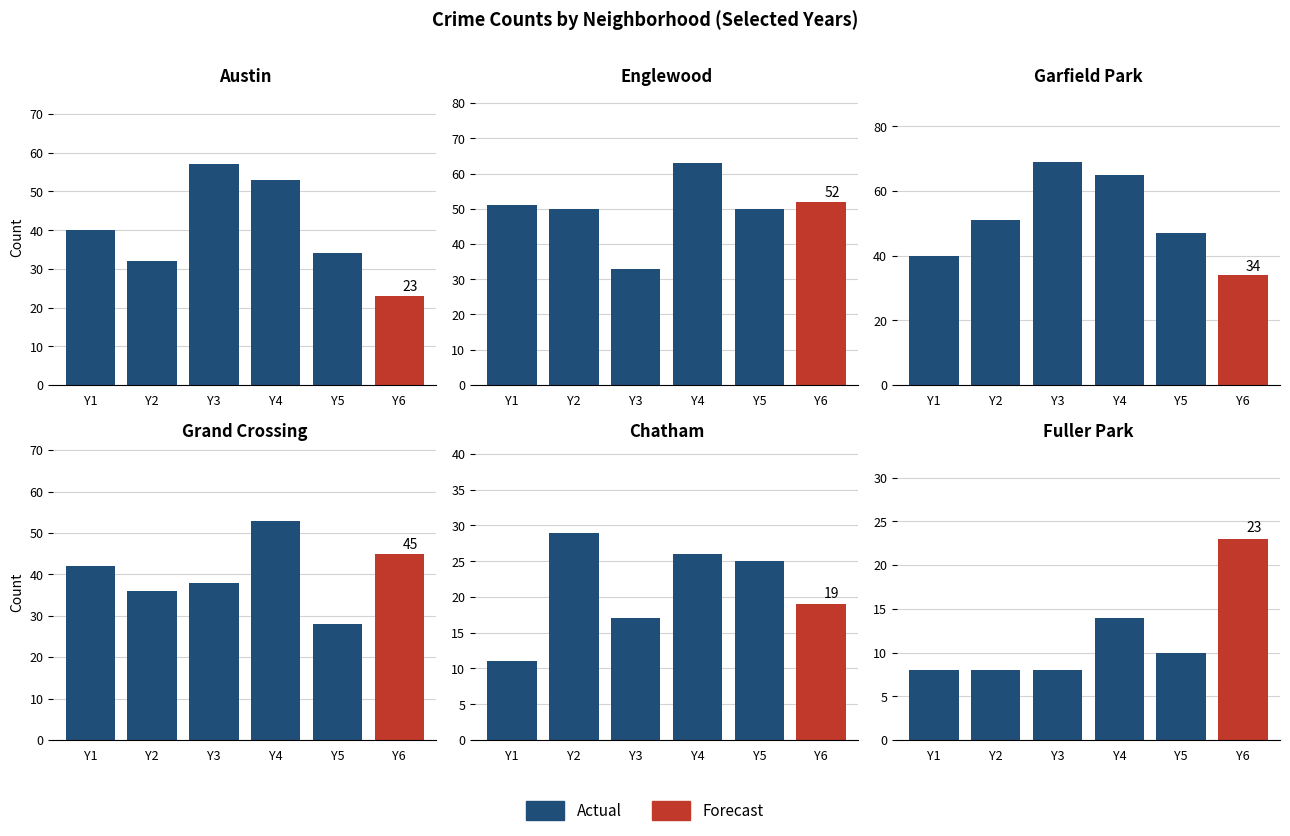

Reading left to right, transcribe all the data shown in this chart.

Austin: 40	32	57	53	34	23
Englewood: 51	50	33	63	50	52
Garfield Park: 40	51	69	65	47	34
Grand Crossing: 42	36	38	53	28	45
Chatham: 11	29	17	26	25	19
Fuller Park: 8	8	8	14	10	23